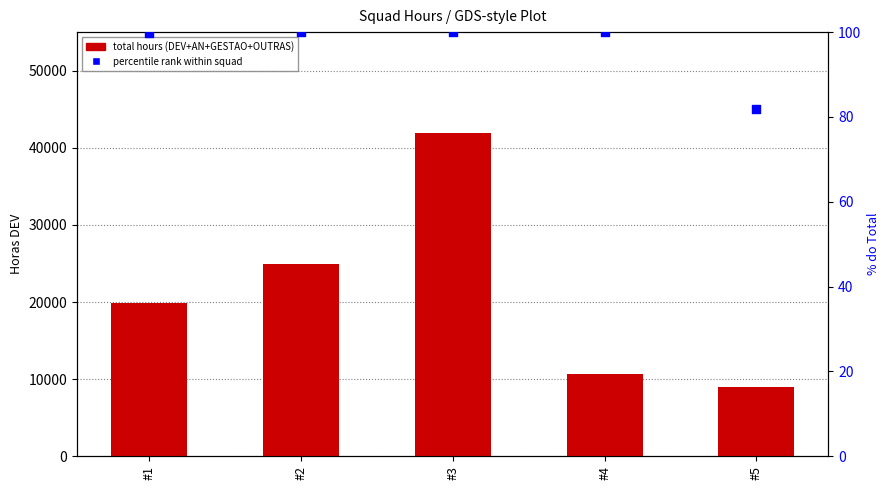

At how many categories does at least one series exceed 41491?

1